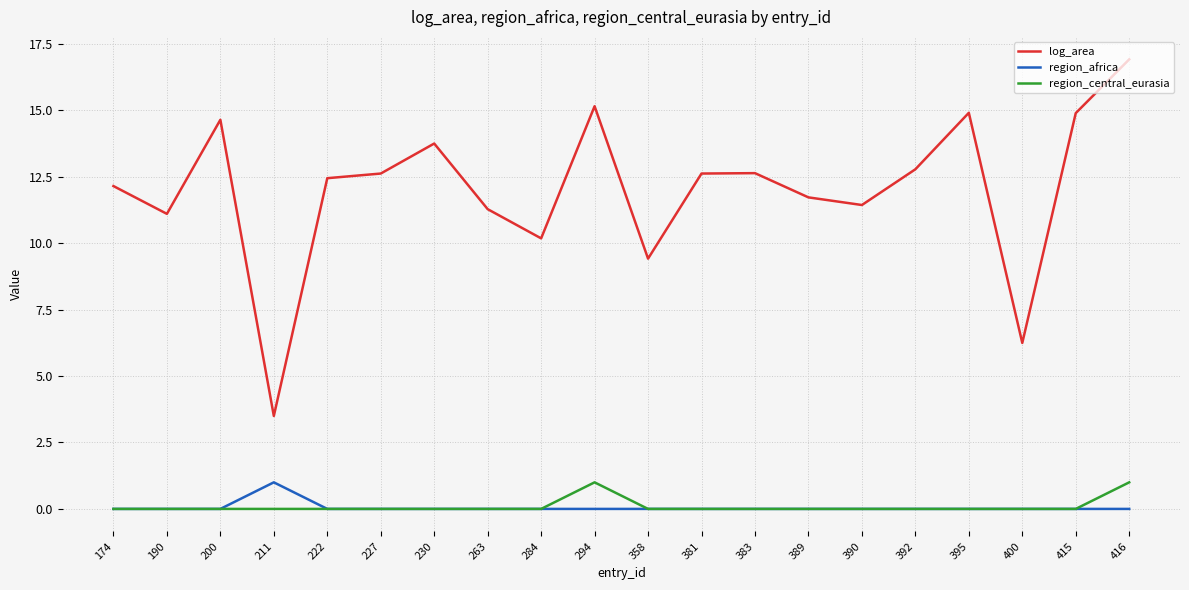

Reading left to right, what are all the values shown in this chart?

log_area: 174=12.1	190=11.1	200=14.6	211=3.5	222=12.4	227=12.6	230=13.7	263=11.3	284=10.2	294=15.2	358=9.4	381=12.6	383=12.6	389=11.7	390=11.4	392=12.8	395=14.9	400=6.2	415=14.9	416=16.9
region_africa: 174=0.0	190=0.0	200=0.0	211=1.0	222=0.0	227=0.0	230=0.0	263=0.0	284=0.0	294=0.0	358=0.0	381=0.0	383=0.0	389=0.0	390=0.0	392=0.0	395=0.0	400=0.0	415=0.0	416=0.0
region_central_eurasia: 174=0.0	190=0.0	200=0.0	211=0.0	222=0.0	227=0.0	230=0.0	263=0.0	284=0.0	294=1.0	358=0.0	381=0.0	383=0.0	389=0.0	390=0.0	392=0.0	395=0.0	400=0.0	415=0.0	416=1.0